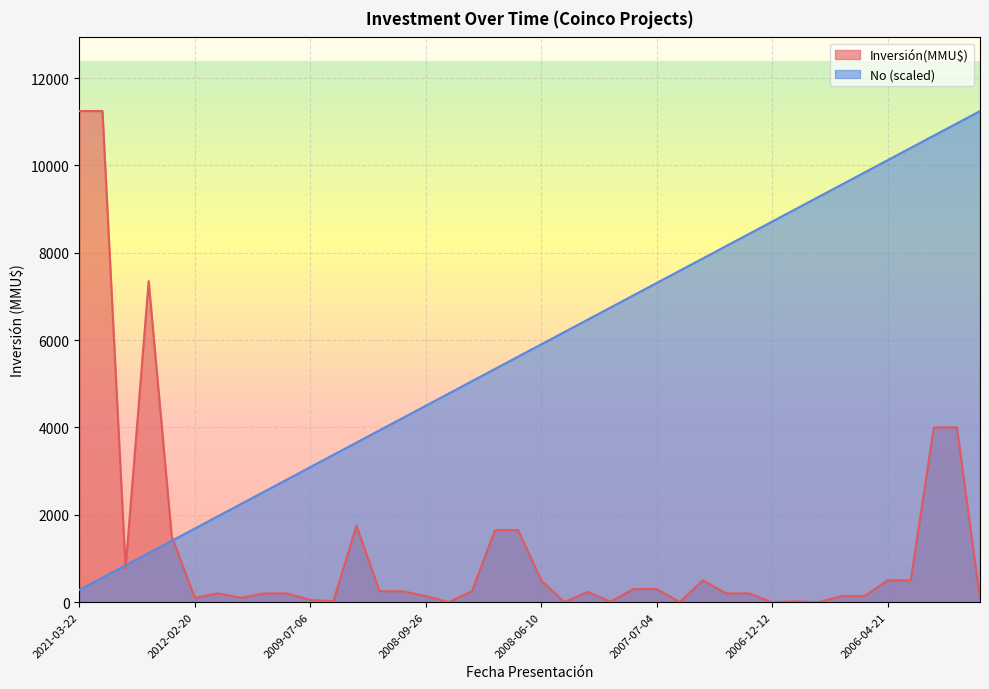

At which label does No first exceed 5903?

2008-06-10